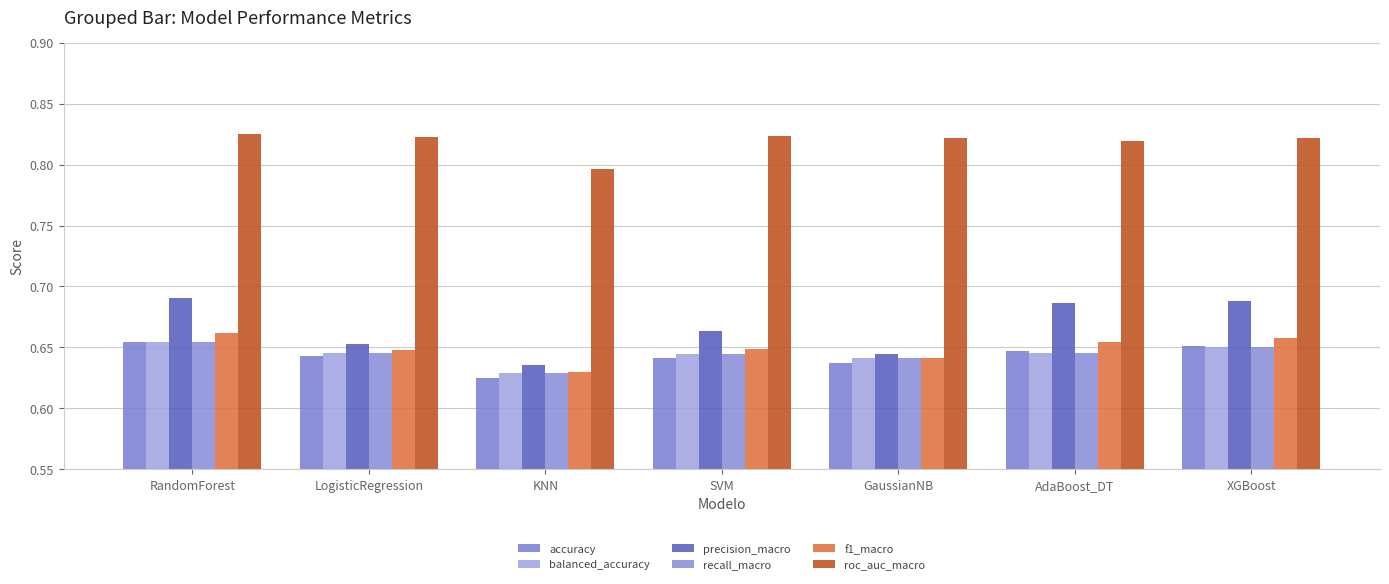

What is the sum of all accuracy values?

4.5